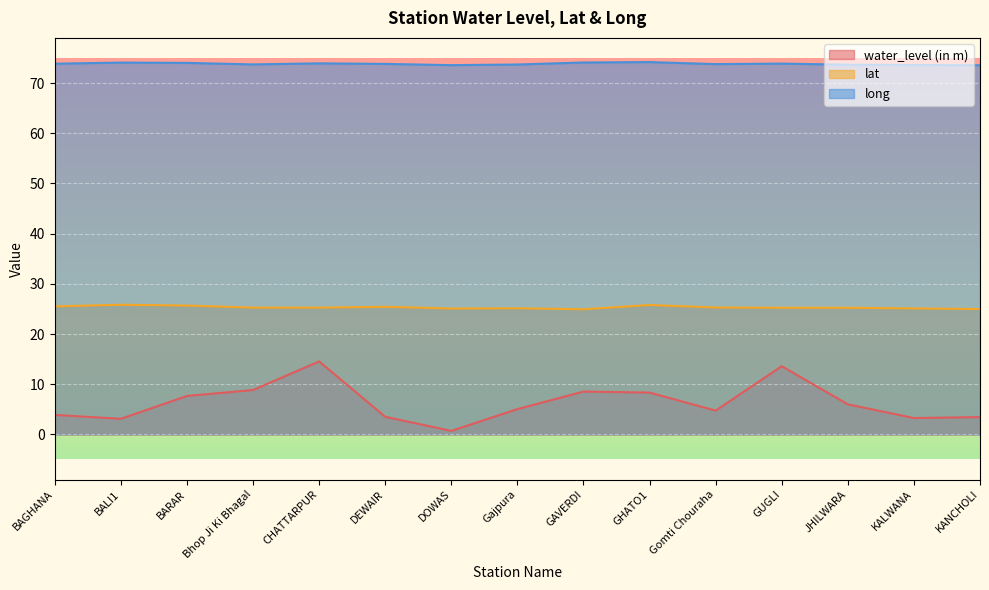

Reading left to right, list all the values displayed in this chart.

water_level (in m): 3.9	3.1	7.7	8.8	14.5	3.5	0.7	5.0	8.5	8.3	4.7	13.6	6.0	3.3	3.5
lat: 25.5	25.8	25.7	25.3	25.3	25.4	25.1	25.1	24.9	25.8	25.3	25.2	25.2	25.1	25.0
long: 73.9	74.1	74.0	73.7	73.9	73.8	73.6	73.7	74.1	74.2	73.8	73.9	73.7	73.6	73.5